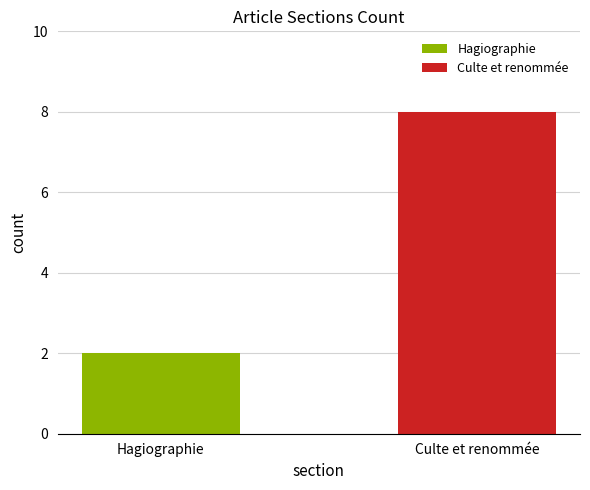

What is the value of the 2nd bar from the left?

8